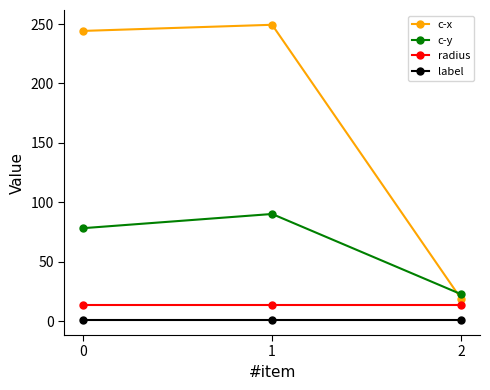

What are all the series names shown in the legend?

c-x, c-y, radius, label